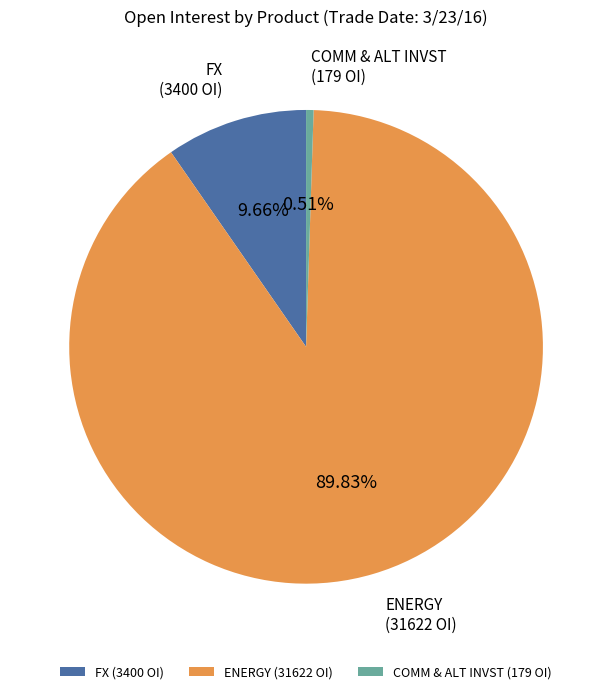

Count the number of slices in the pie.

3